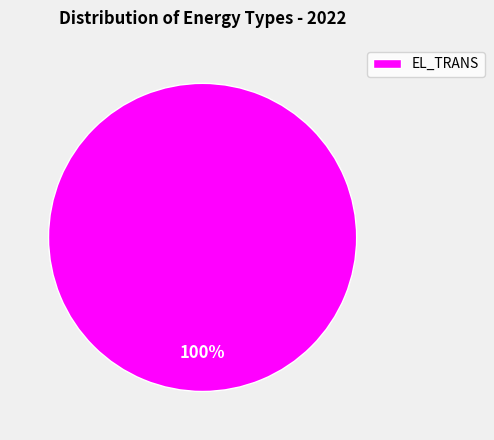

To the nearest percent, what portion does EL_TRANS represent?

100%